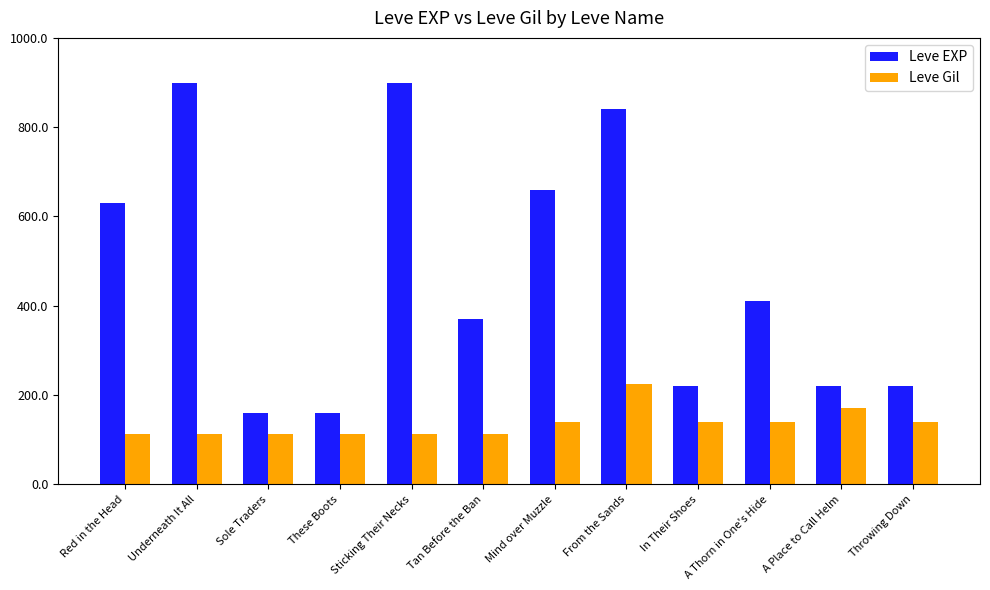

Is it true that Leve EXP equals 267 at Sole Traders?

False